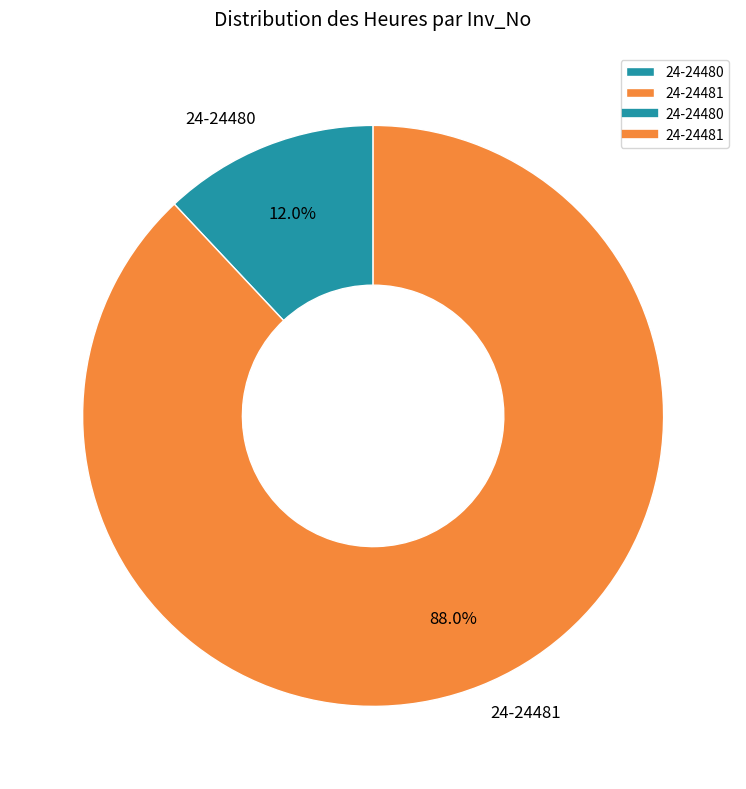

What is the majority slice?

24-24481